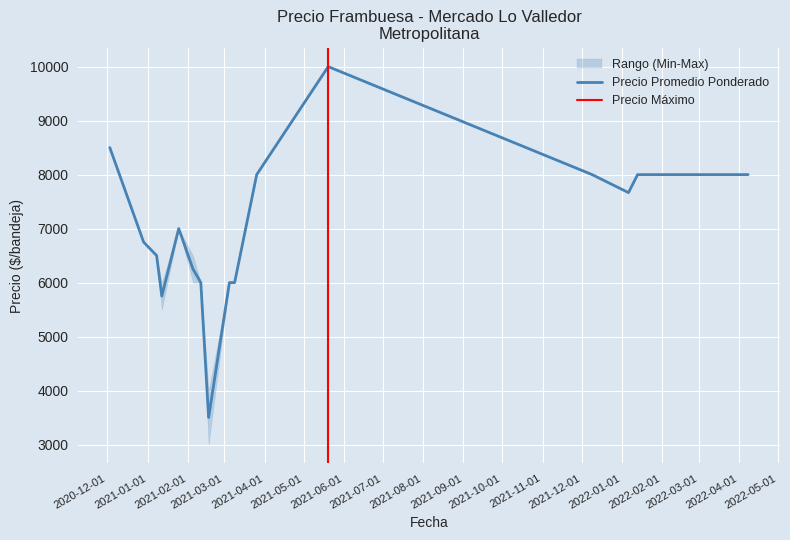

In Precio maximo, how many points are higher than both neighbors (excluding endpoints)?

5